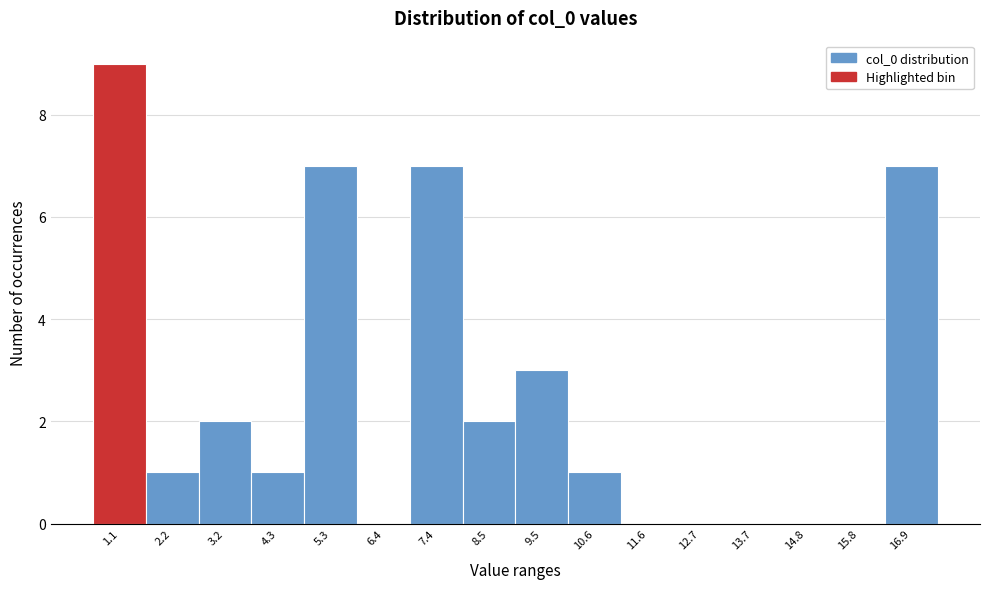

Reading left to right, transcribe all the data shown in this chart.

1.1=9	2.2=1	3.2=2	4.3=1	5.3=7	6.4=0	7.4=7	8.5=2	9.5=3	10.6=1	11.6=0	12.7=0	13.7=0	14.8=0	15.8=0	16.9=7